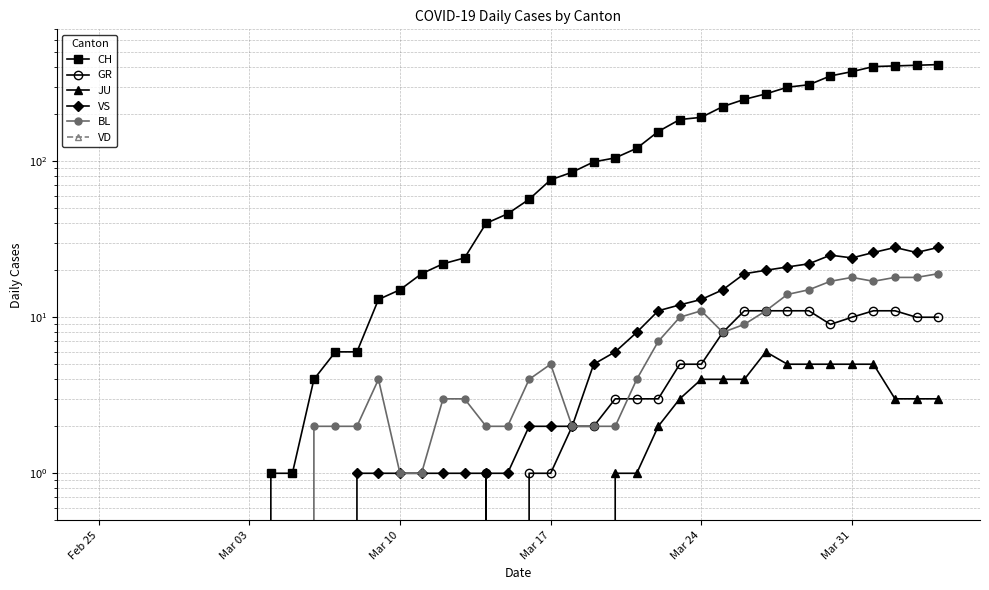

What is the difference between the maximum and minimum values in the JU series?

6